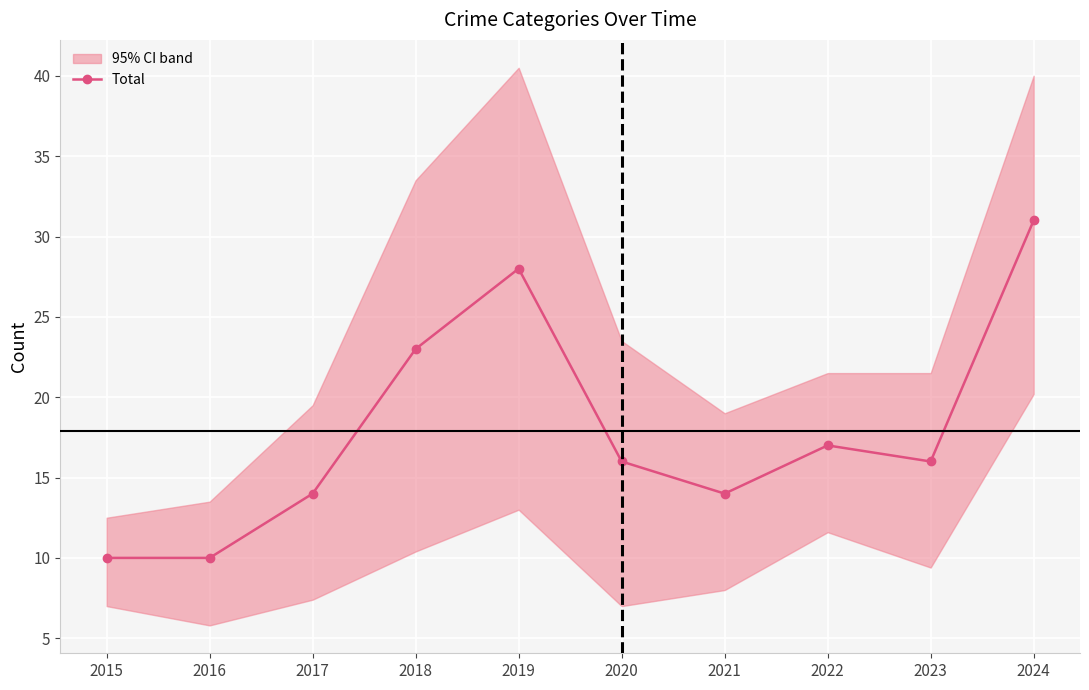

At which category does the data reach its first local peak?

2019